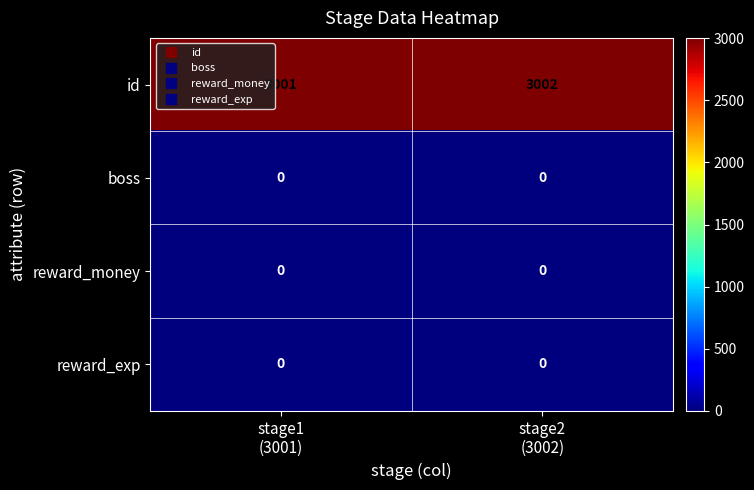

What is the greatest value displayed?

3002